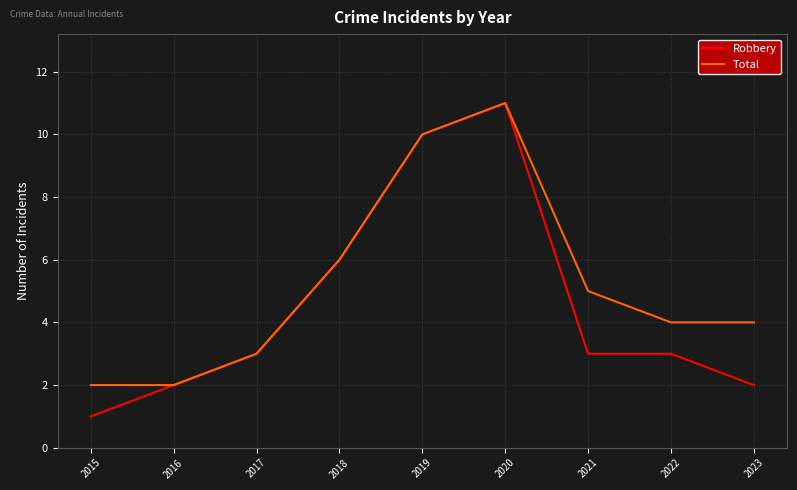

What value does the Robbery series have at 2018, to the nearest 10?

10